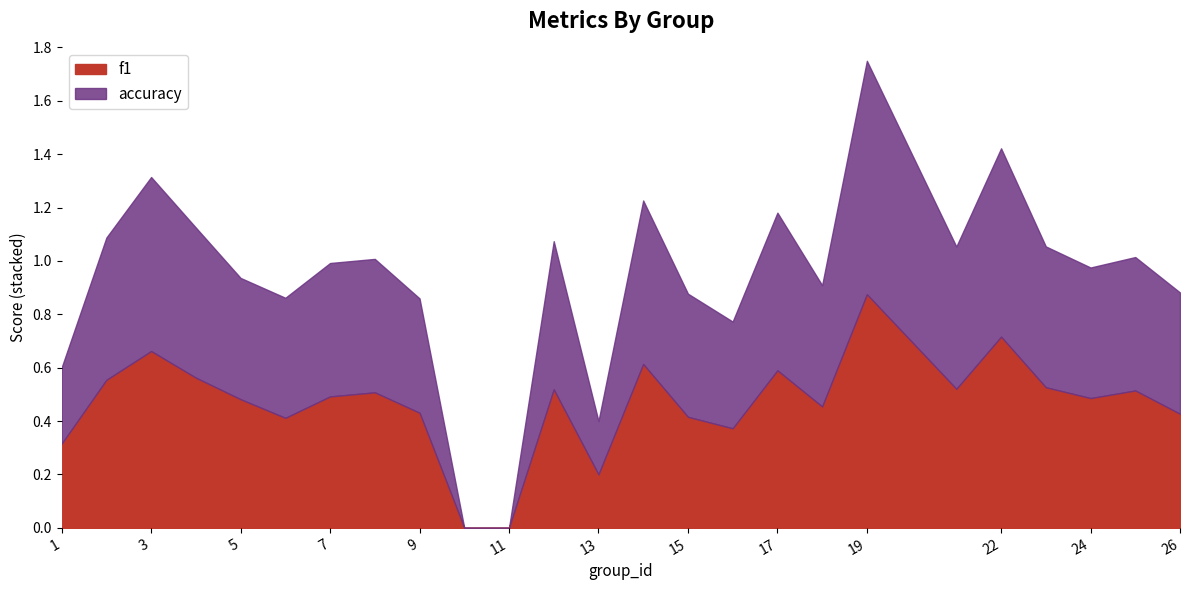

The accuracy series shows 0.2 at 5. True or false?

False